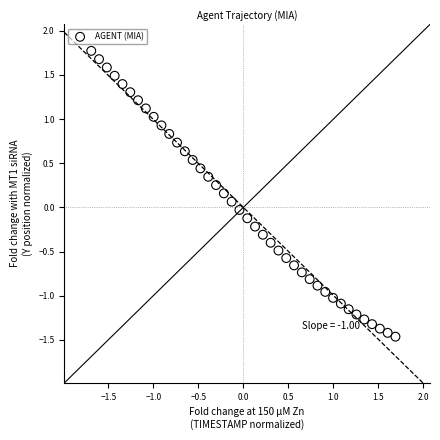

What is the range of Y values (max minus min)?

3.2